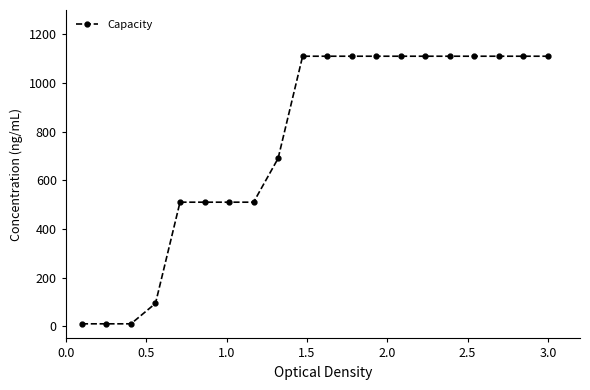

What is the difference between the maximum and minimum values?

1100